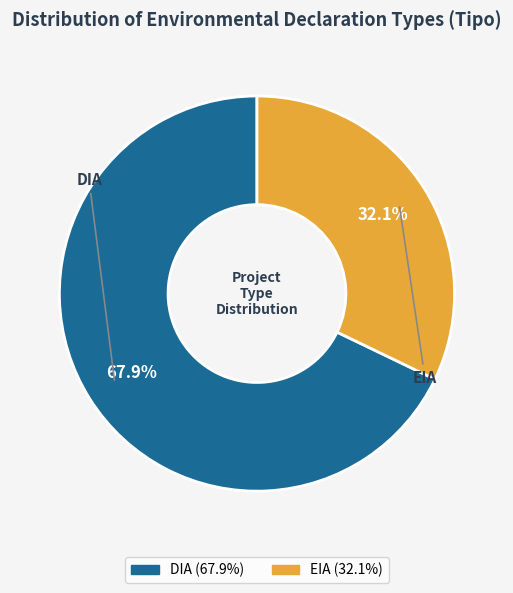

To the nearest percent, what is the average slice percentage?

50%